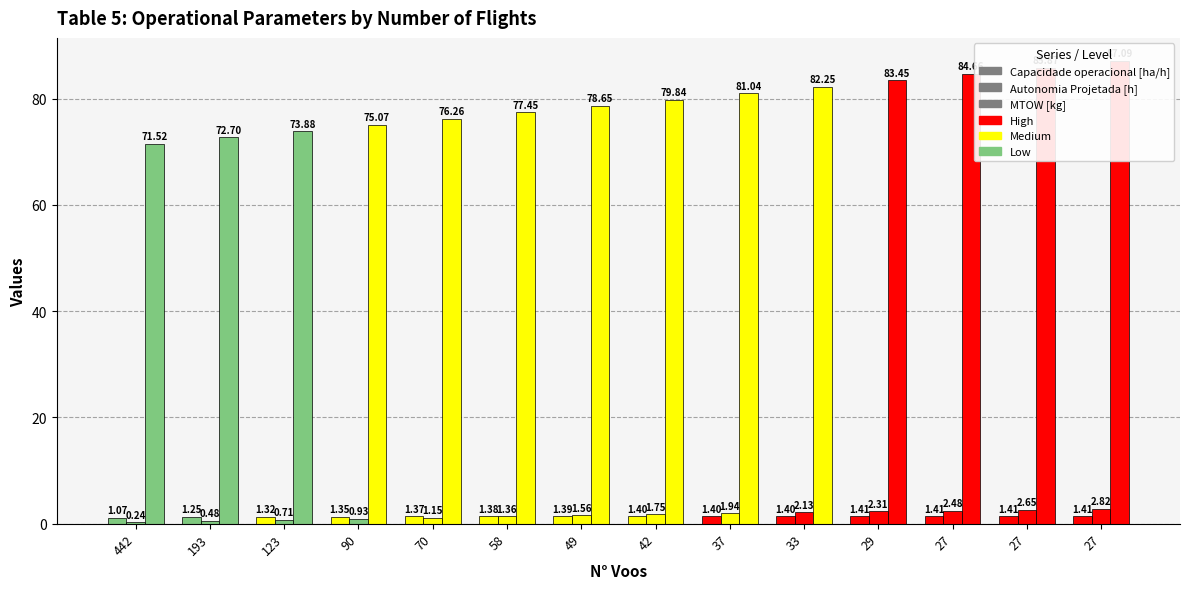

What is the sum of all Capacidade operacional [ha/h] values?

19.0